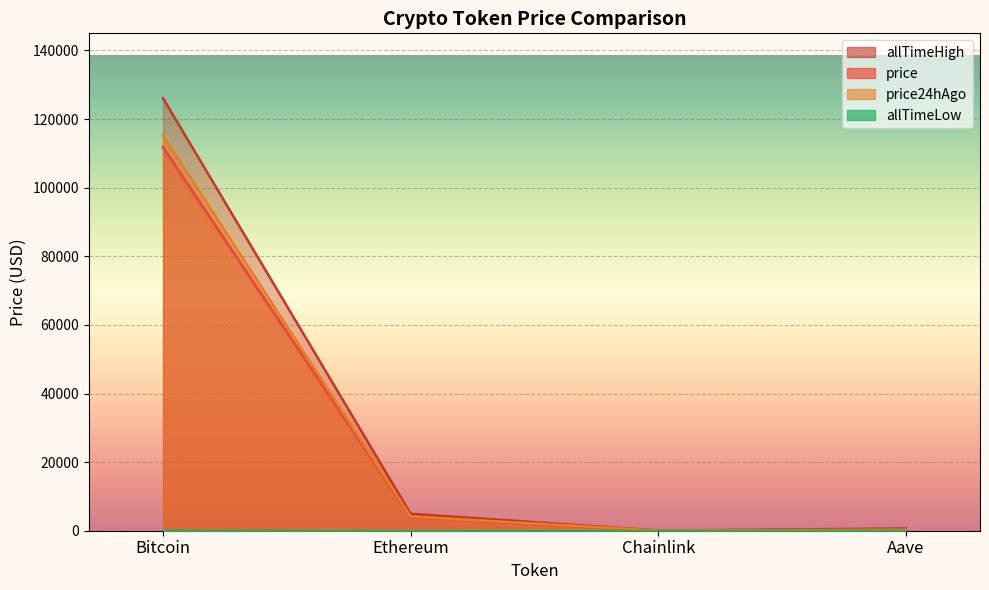

How many data points in allTimeHigh are above 4946?

2